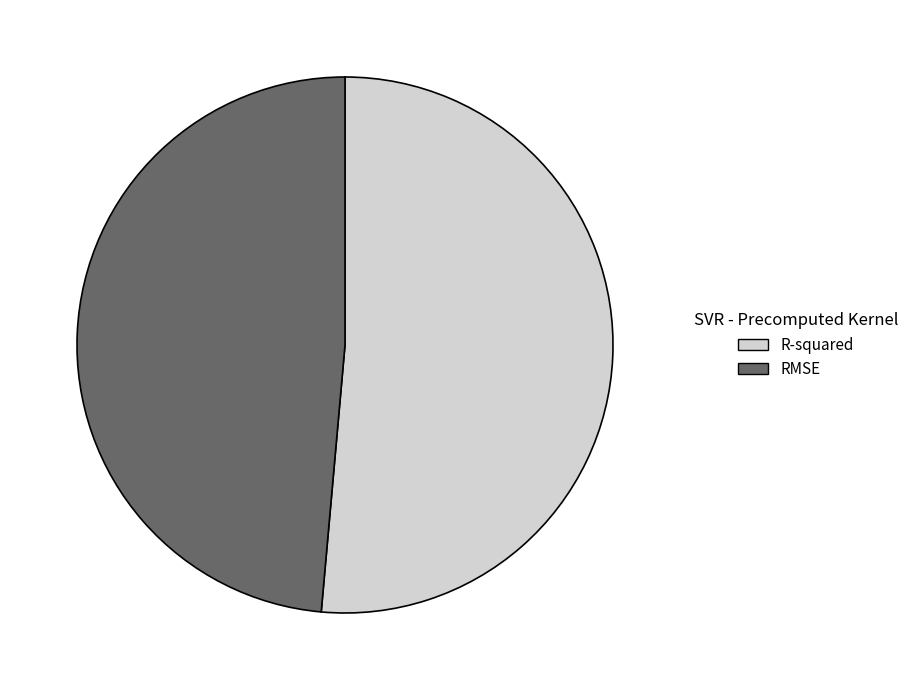

Is the sum of RMSE and R-squared greater than half?

Yes